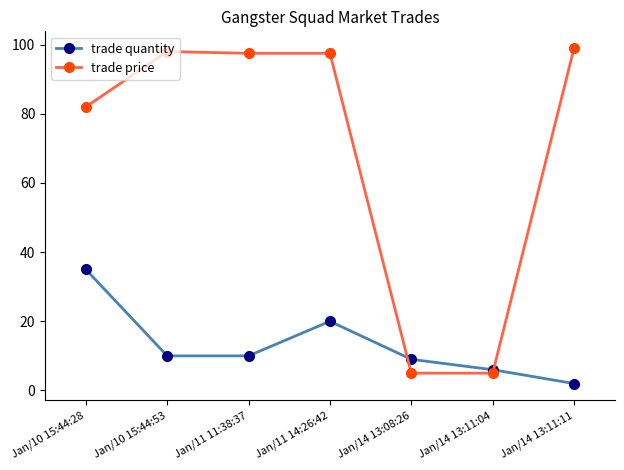

At Jan/11 14:26:42, list the series in order from largest to smallest.

trade price, trade quantity